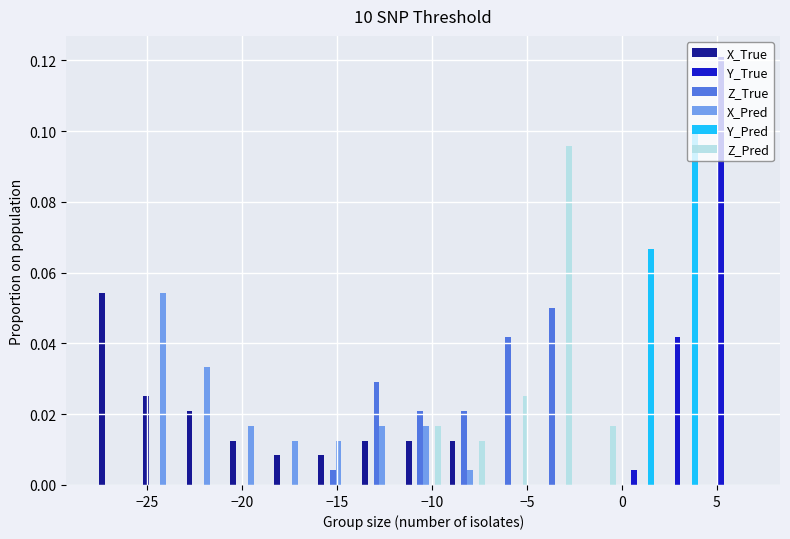

Reading left to right, transcribe this chart: for each range on the x-axis, give the height of each series' bar. Neither the bar edges nor the heights are printed on the chart, so give them approximately, as read against the axes.

-28.0 to -25.5: X_True=0.054	Y_True=0	Z_True=0	X_Pred=0	Y_Pred=0	Z_Pred=0
-25.5 to -23.0: X_True=0.026	Y_True=0	Z_True=0	X_Pred=0.054	Y_Pred=0	Z_Pred=0
-23.0 to -21.0: X_True=0.020	Y_True=0	Z_True=0	X_Pred=0.034	Y_Pred=0	Z_Pred=0
-21.0 to -18.5: X_True=0.012	Y_True=0	Z_True=0	X_Pred=0.016	Y_Pred=0	Z_Pred=0
-18.5 to -16.0: X_True=0.008	Y_True=0	Z_True=0	X_Pred=0.012	Y_Pred=0	Z_Pred=0
-16.0 to -14.0: X_True=0.008	Y_True=0	Z_True=0.004	X_Pred=0.012	Y_Pred=0	Z_Pred=0
-14.0 to -11.5: X_True=0.012	Y_True=0	Z_True=0.030	X_Pred=0.016	Y_Pred=0	Z_Pred=0
-11.5 to -9.5: X_True=0.012	Y_True=0	Z_True=0.020	X_Pred=0.016	Y_Pred=0	Z_Pred=0.016
-9.5 to -7.0: X_True=0.012	Y_True=0	Z_True=0.020	X_Pred=0.004	Y_Pred=0	Z_Pred=0.012
-7.0 to -4.5: X_True=0	Y_True=0	Z_True=0.042	X_Pred=0	Y_Pred=0	Z_Pred=0.026
-4.5 to -2.5: X_True=0	Y_True=0	Z_True=0.050	X_Pred=0	Y_Pred=0	Z_Pred=0.096
-2.5 to 0.0: X_True=0	Y_True=0	Z_True=0	X_Pred=0	Y_Pred=0	Z_Pred=0.016
0.0 to 2.0: X_True=0	Y_True=0.004	Z_True=0	X_Pred=0	Y_Pred=0.066	Z_Pred=0
2.0 to 4.5: X_True=0	Y_True=0.042	Z_True=0	X_Pred=0	Y_Pred=0.100	Z_Pred=0
4.5 to 7.0: X_True=0	Y_True=0.120	Z_True=0	X_Pred=0	Y_Pred=0	Z_Pred=0